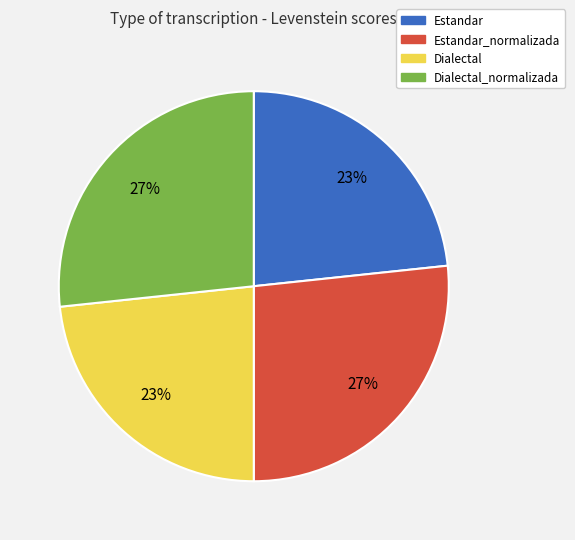

Is there any slice that represents more than half of the pie?

No